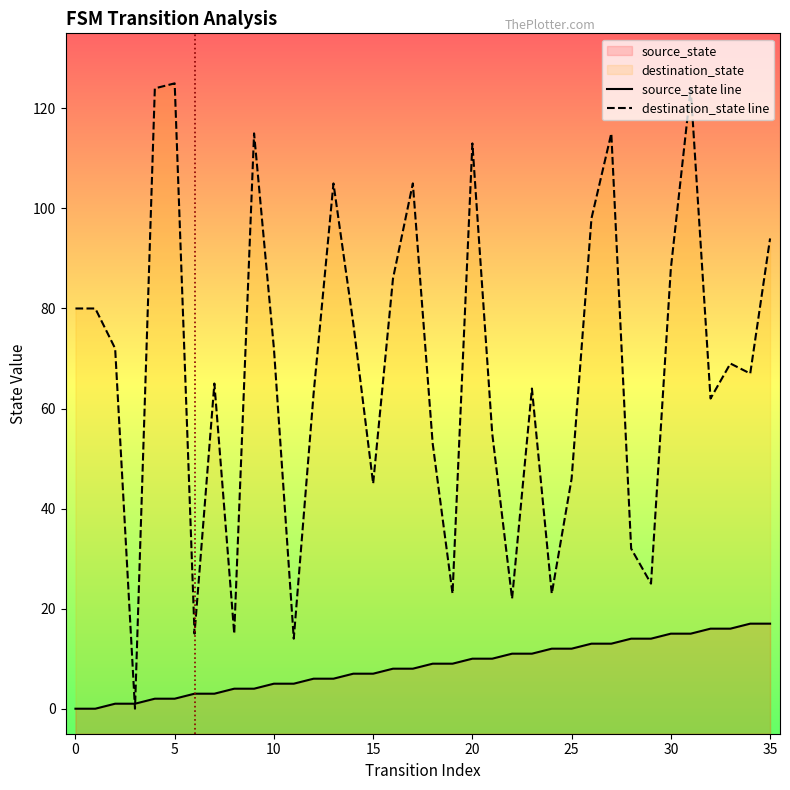

Rank the series by their average value, from highest to lowest.

destination_state, source_state